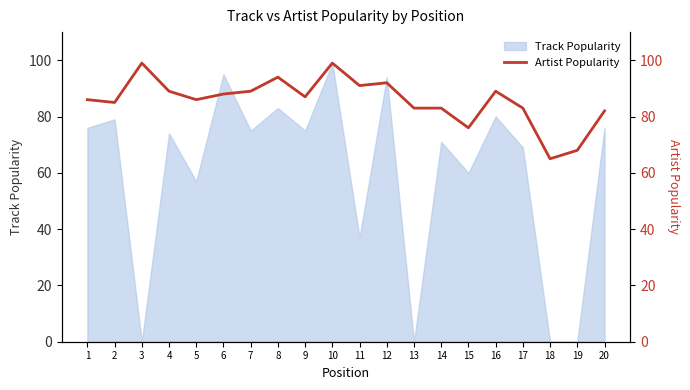

List the labels in order of value, largest first.

3, 10, 8, 12, 11, 4, 7, 16, 6, 9, 1, 5, 2, 13, 14, 17, 20, 15, 19, 18